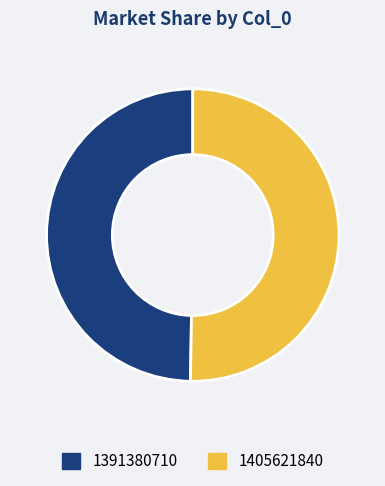

The 1405621840 slice represents 50% of the pie. True or false?

True